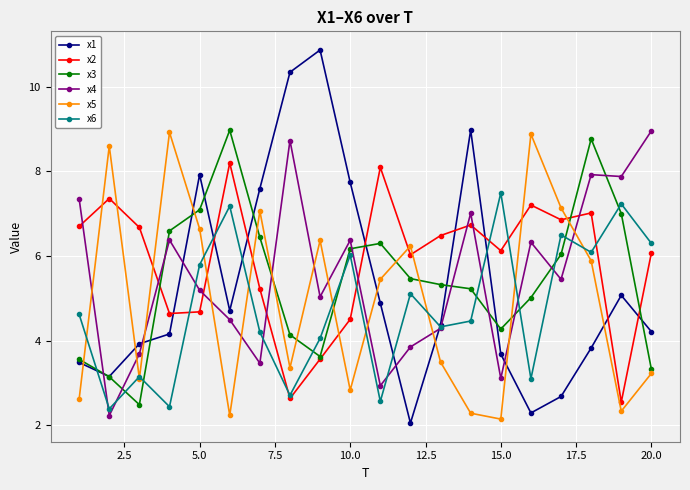

What is the value of the x6 point at the 4th from the left?

2.4